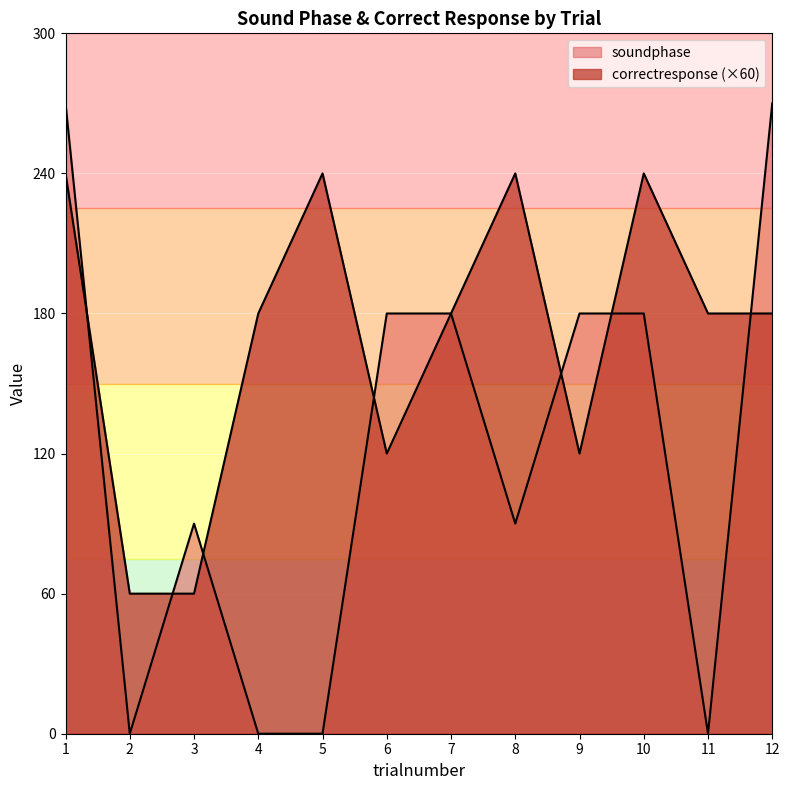

Which series has the largest range (max minus min)?

soundphase